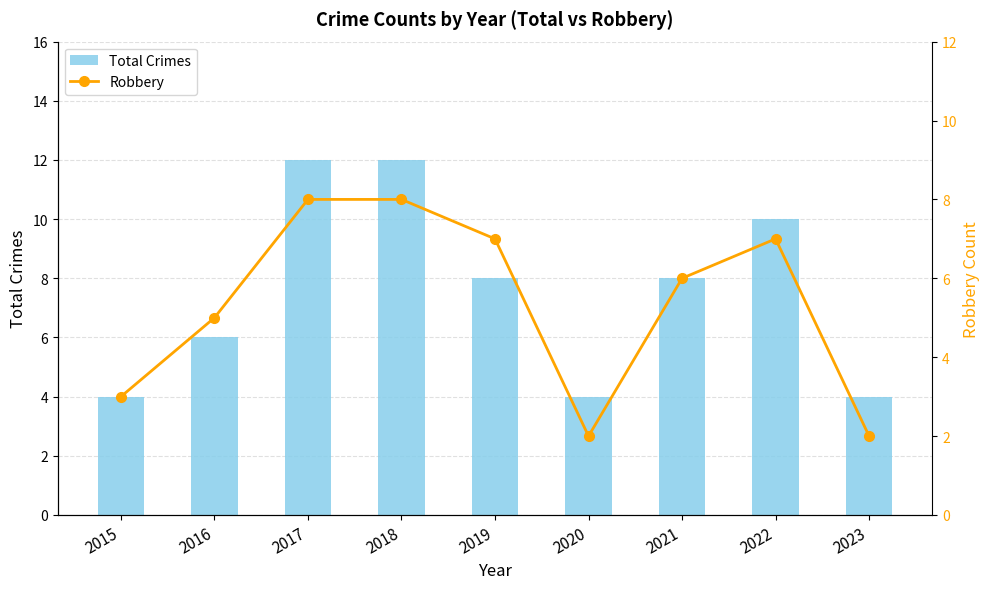

What is the difference between the maximum and minimum values in the Robbery series?

6